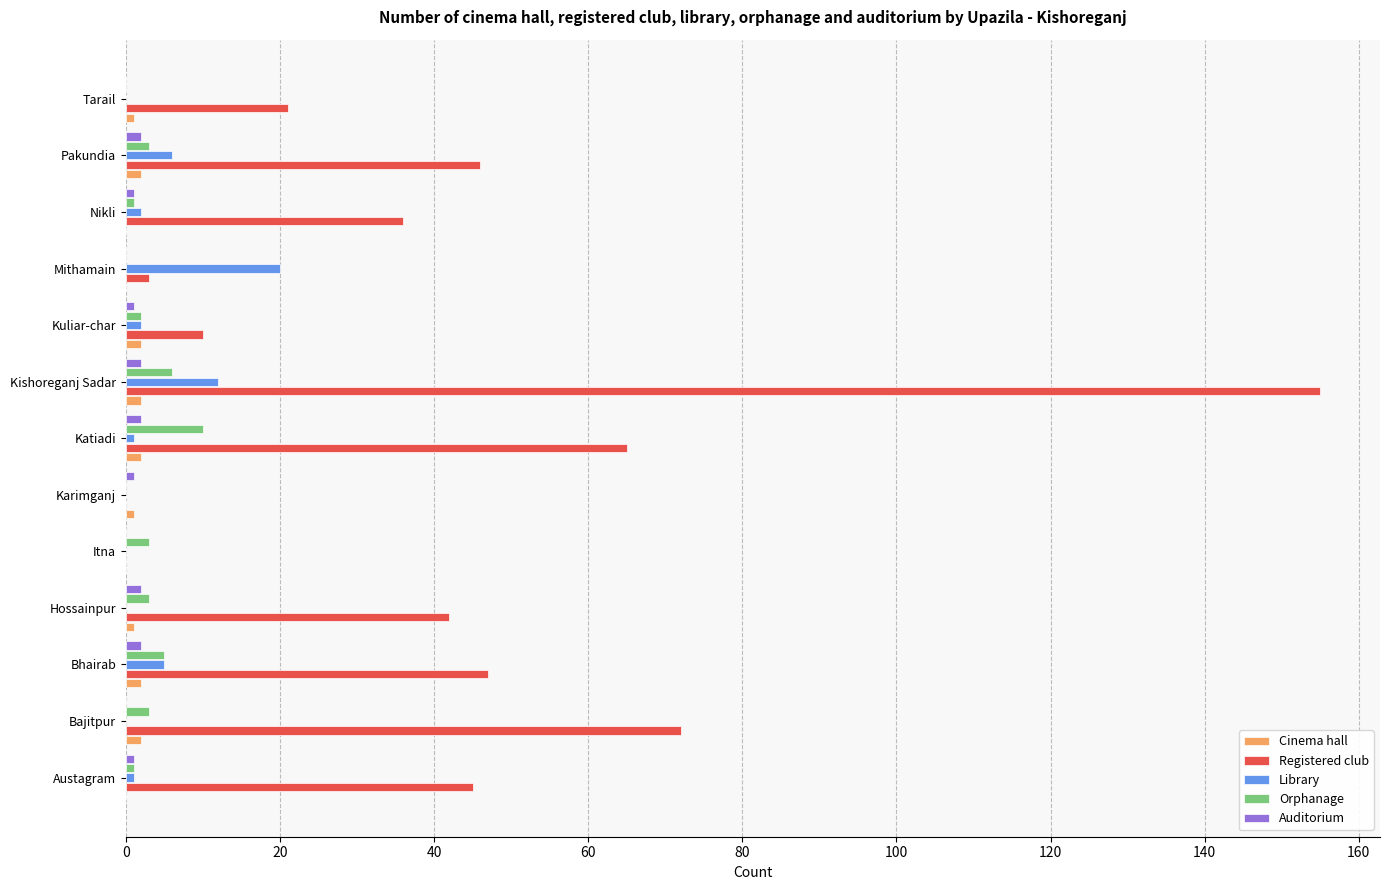

At which label is Registered club closest to 77?

Bajitpur